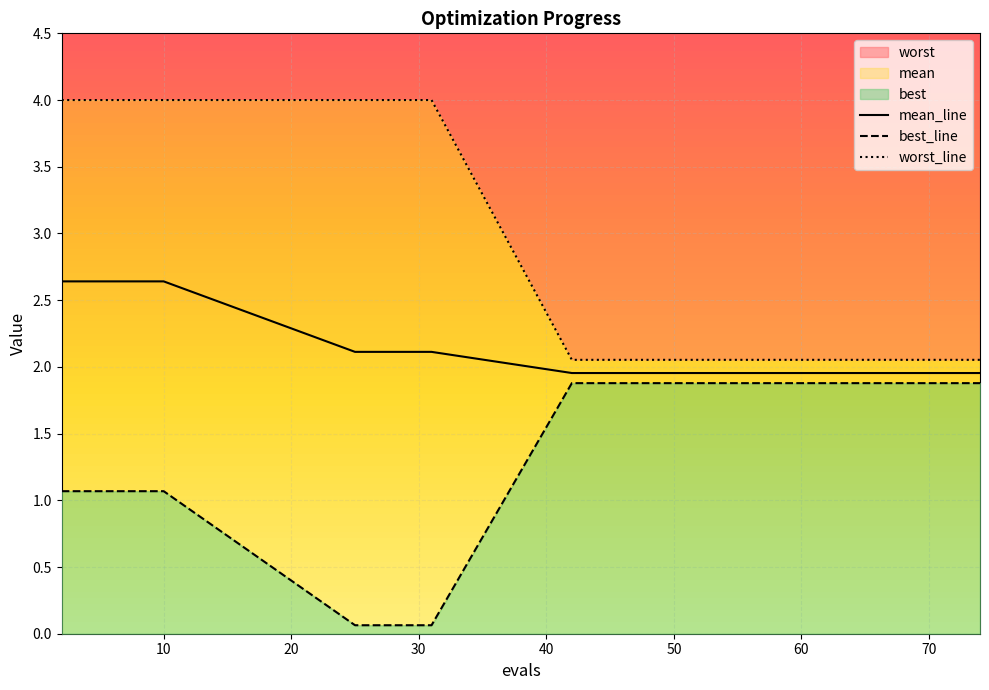

Rank the series by their average value, from lowest to highest.

best, mean, worst